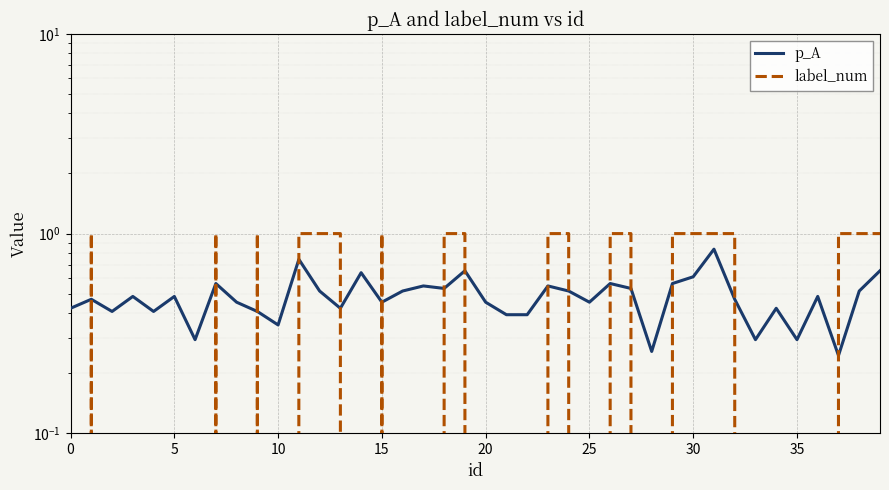

Is it true that p_A equals 0.5 at 16?

True